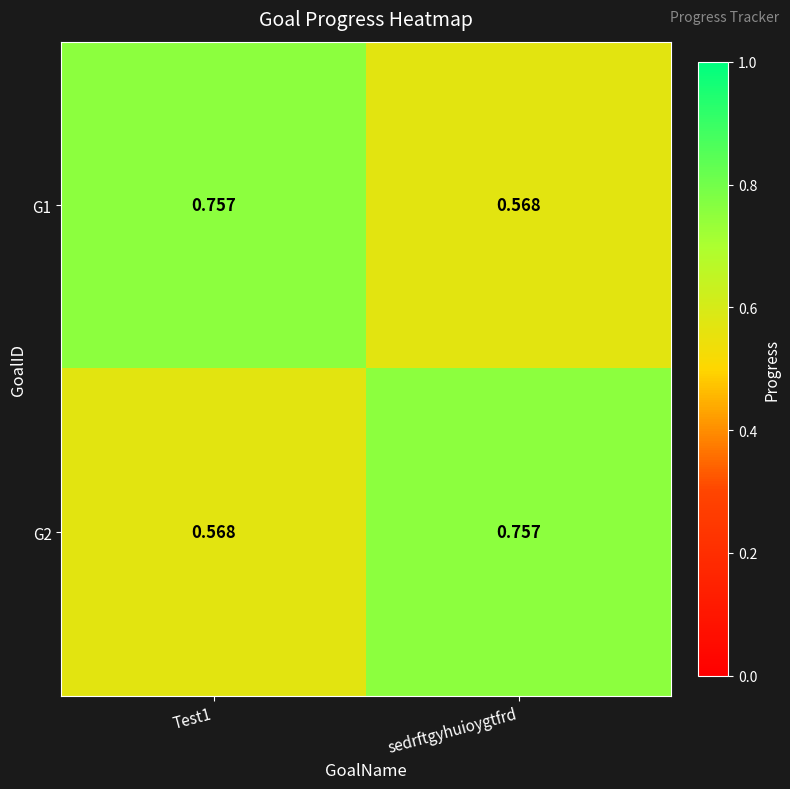

Which category has the highest value in the G2 series?

sedrftgyhuioygtfrd